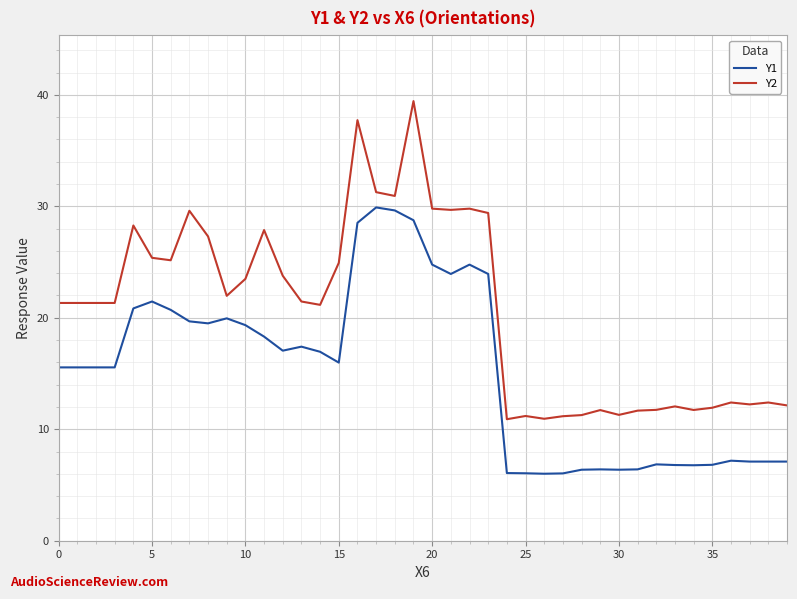

Which series has the largest total across all categories?

Y2